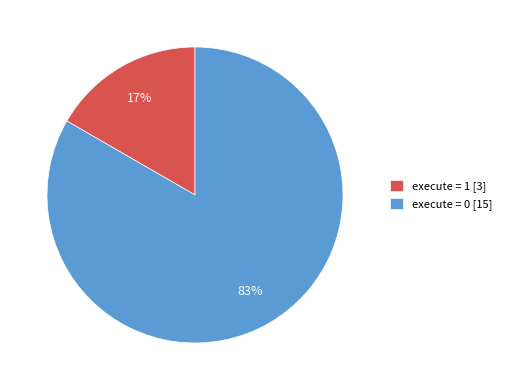

How many segments does this pie chart have?

2